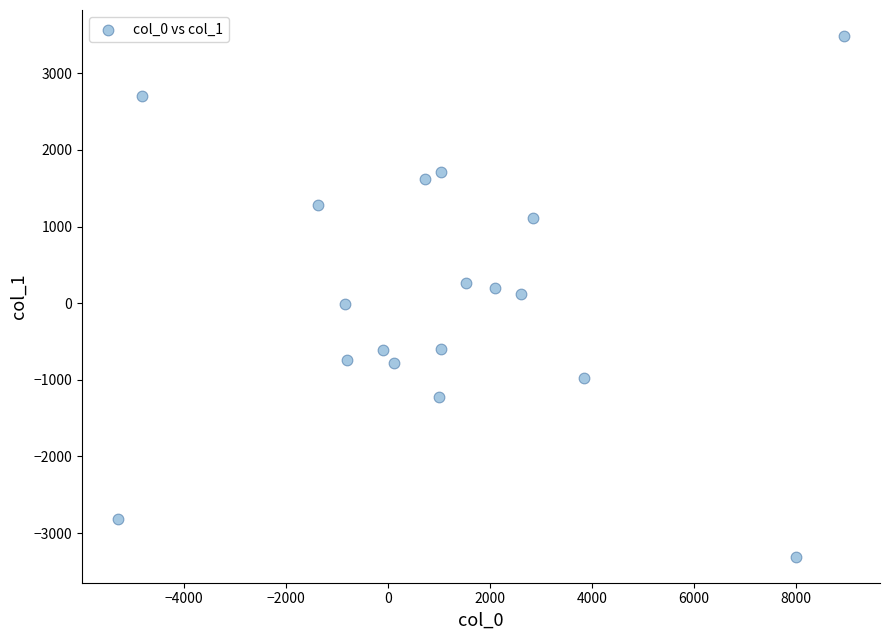

What is the range of Y values (max minus min)?

6793.5